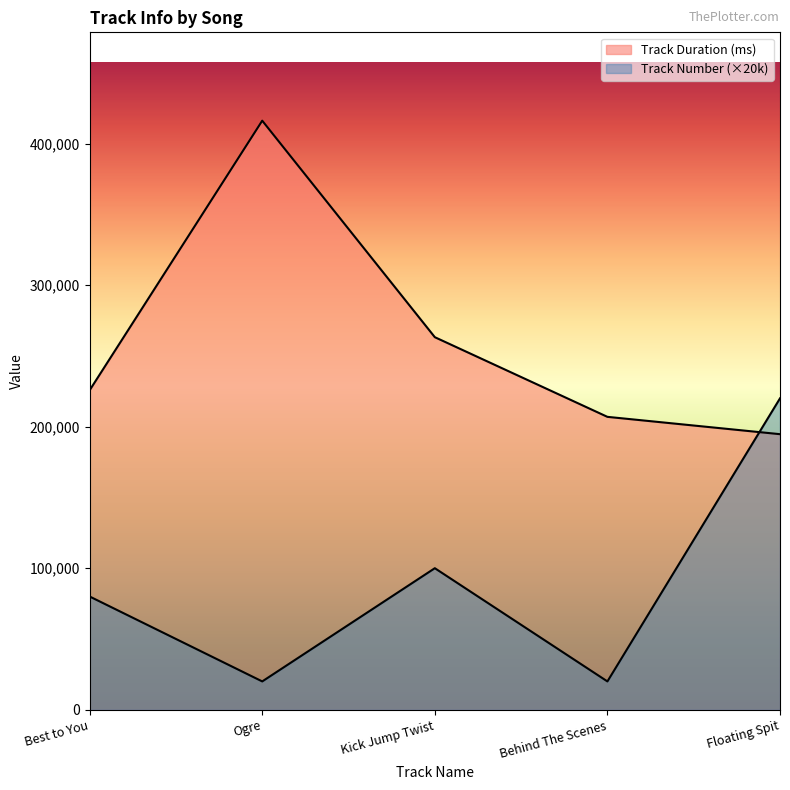

What is the difference between the Track Duration (ms) values at Ogre and Floating Spit?

221507